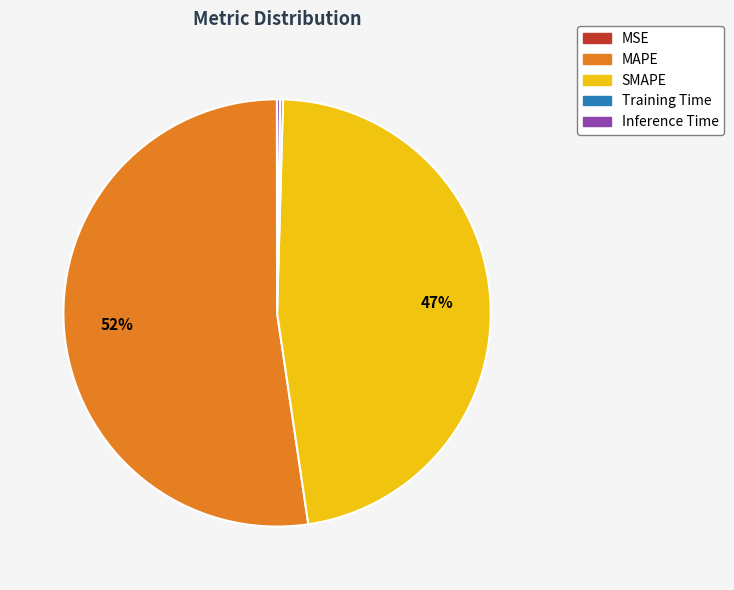

Which slice is the largest?

MAPE